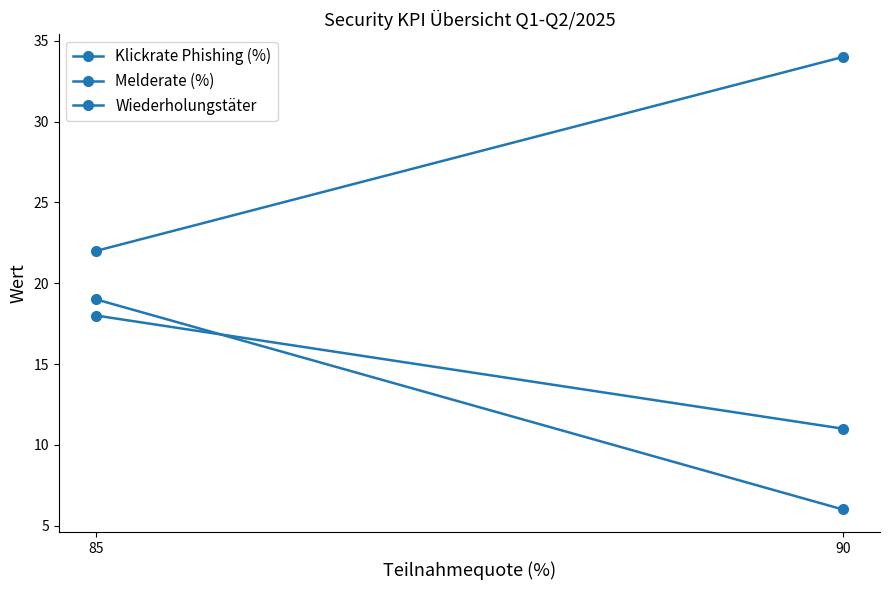

What is the average value of the Melderate (%) series?

28